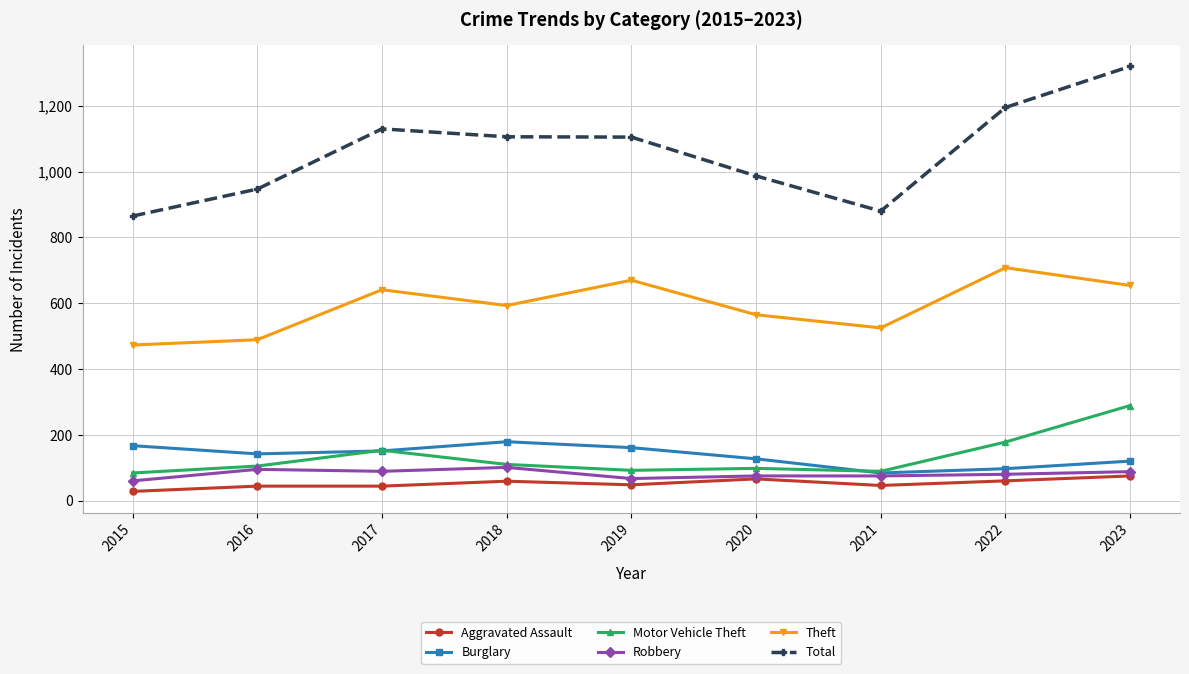

At which label does Theft reach its peak?

2022